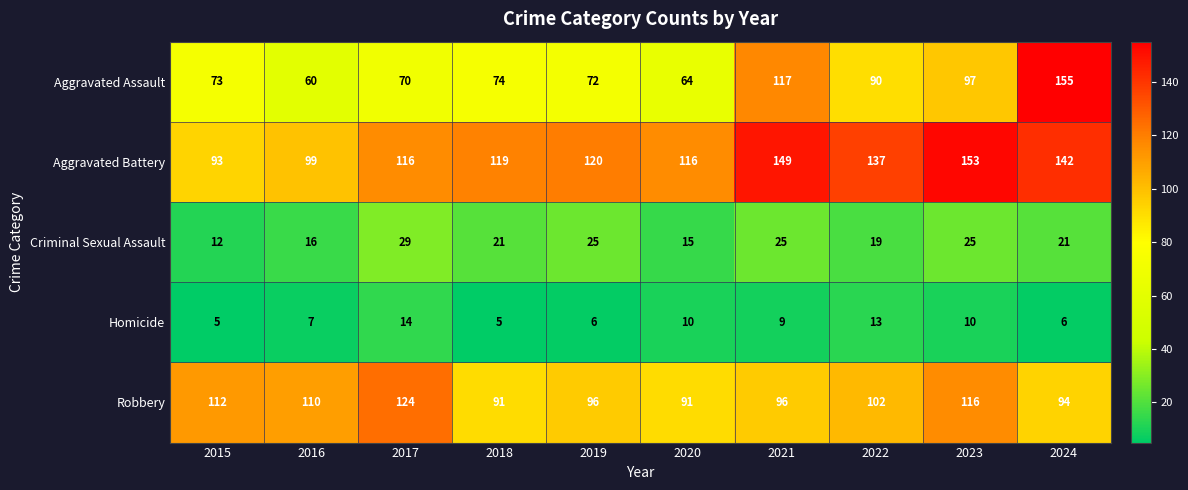

What is the difference between the second highest and minimum values in the Aggravated Assault series?

57